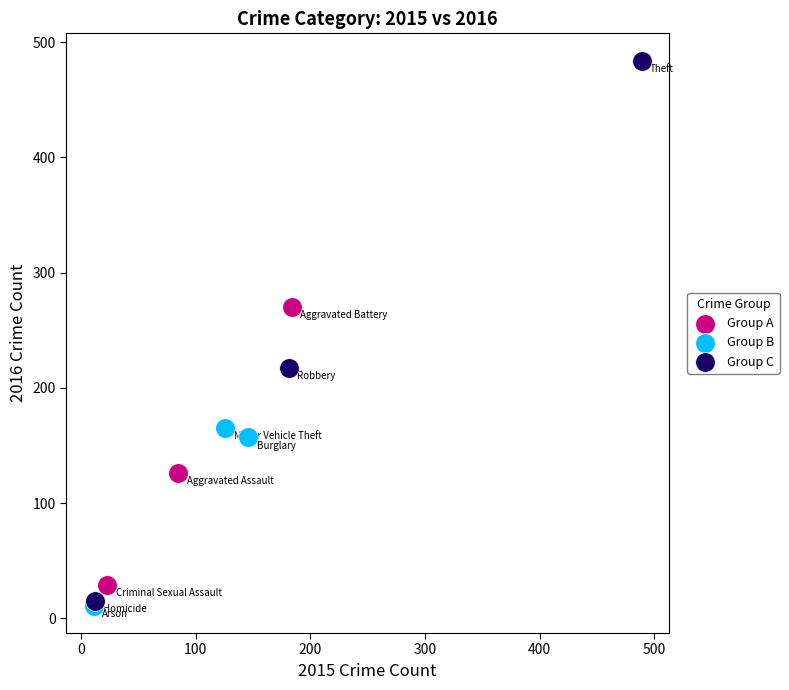

What are all the series names shown in the legend?

Group A, Group B, Group C